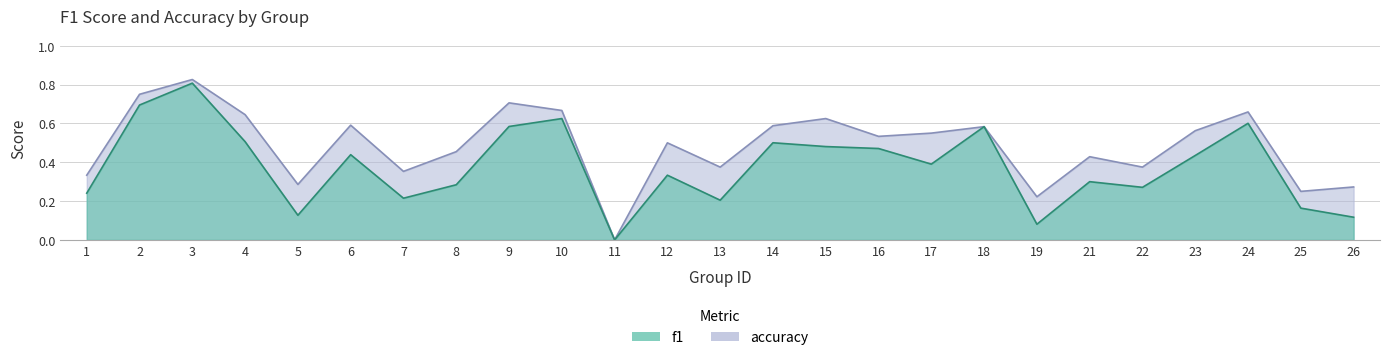

Between 26 and 10, which is larger?

10